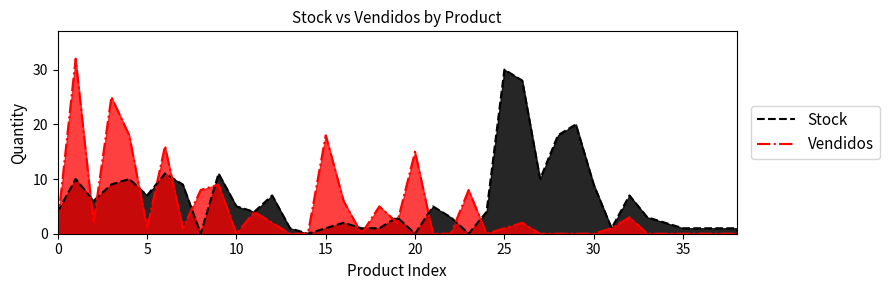

List the series in order of their overall mean, lowest first.

Vendidos, Stock